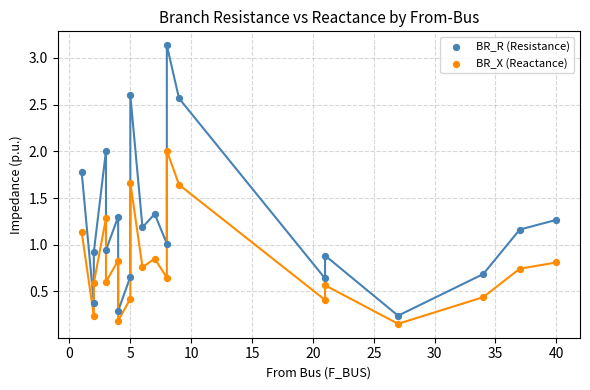

Which series reaches the maximum Y coordinate?

BR_R (Resistance)